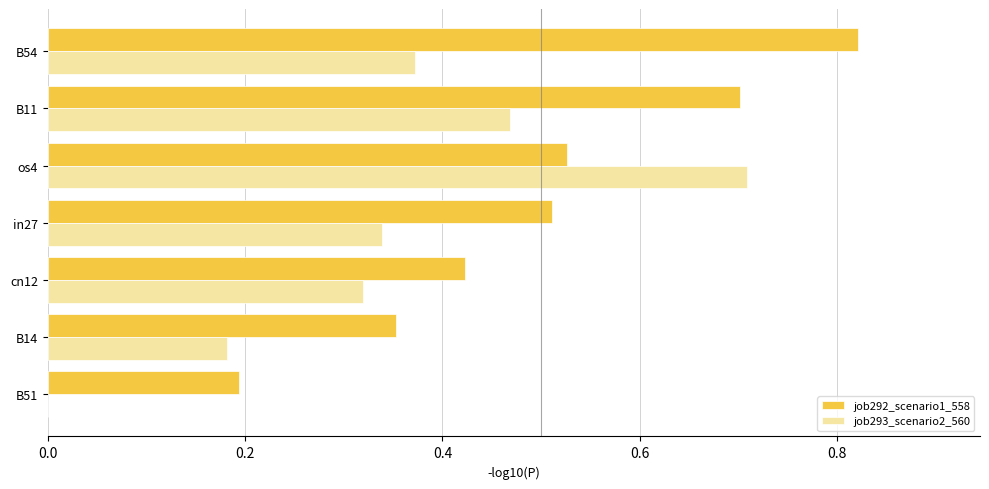

What is the sum of the job293_scenario2_560 values at B54 and cn12?

0.7